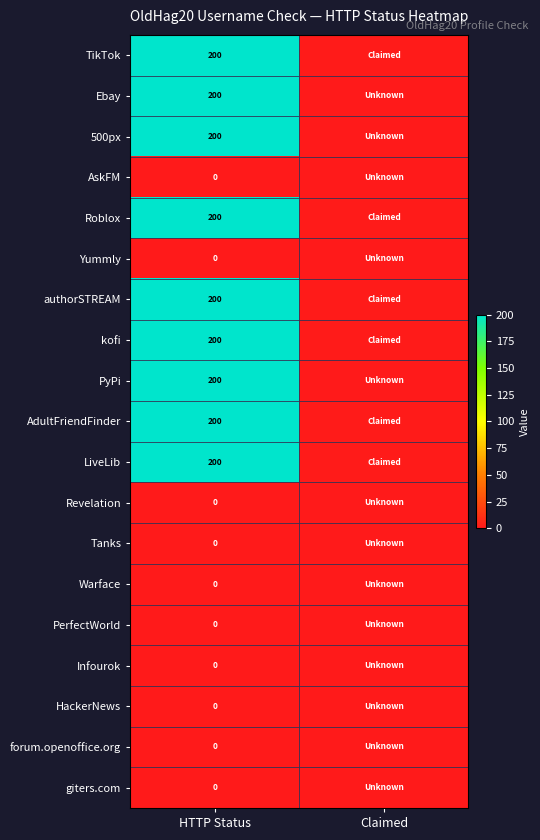

What is the greatest value displayed?

200